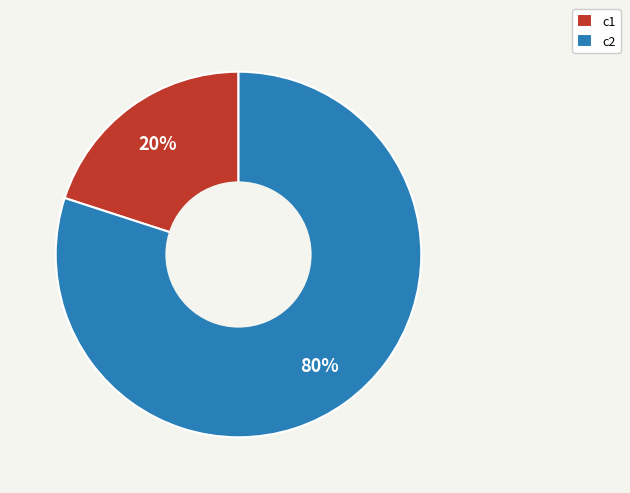

Between c2 and c1, which is larger?

c2